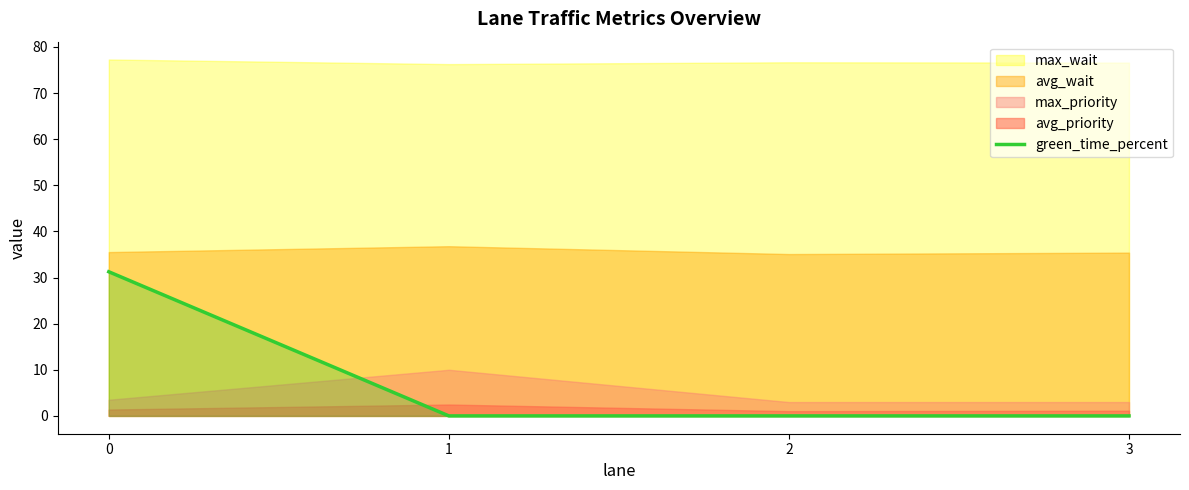

The value of green_time_percent at 3 is 0.0. True or false?

True